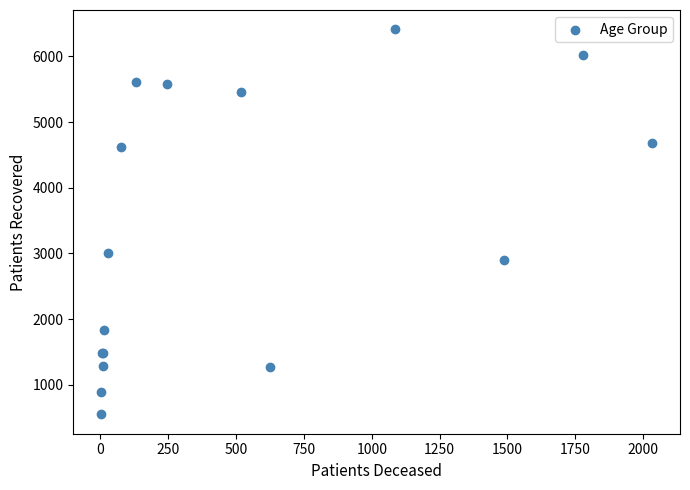

What Y value in the scatter plot is closest to 3480?

3001